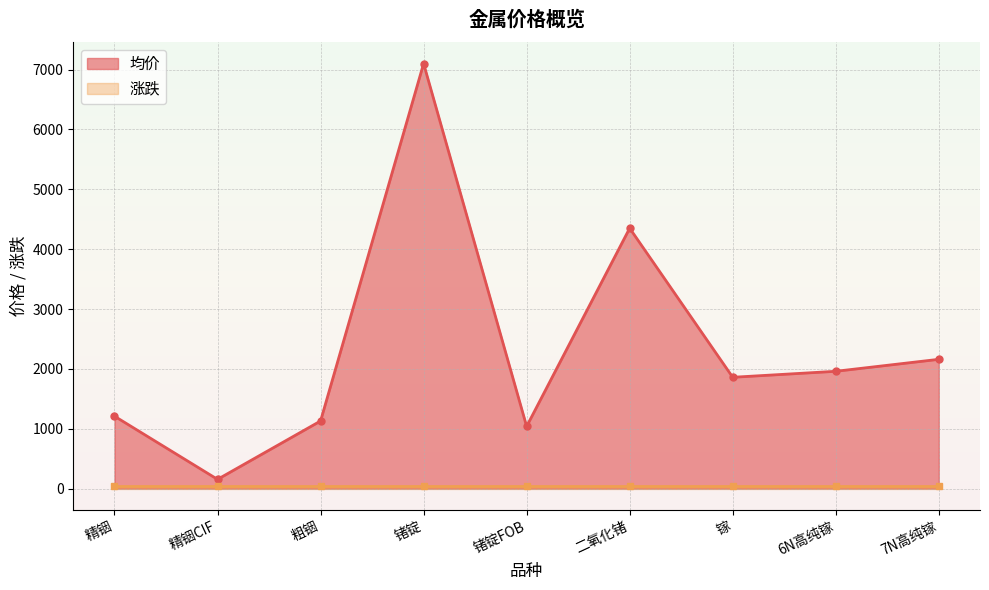

What is the average value?

2329